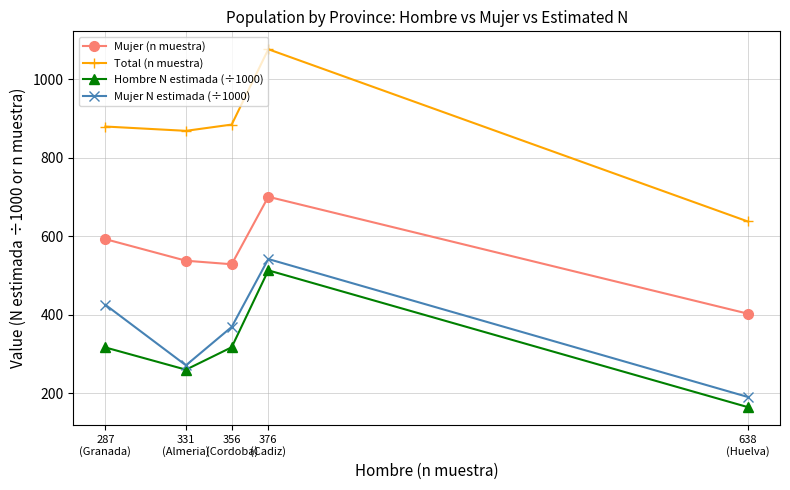

Which label corresponds to the smallest value in the chart?

638
(Huelva)